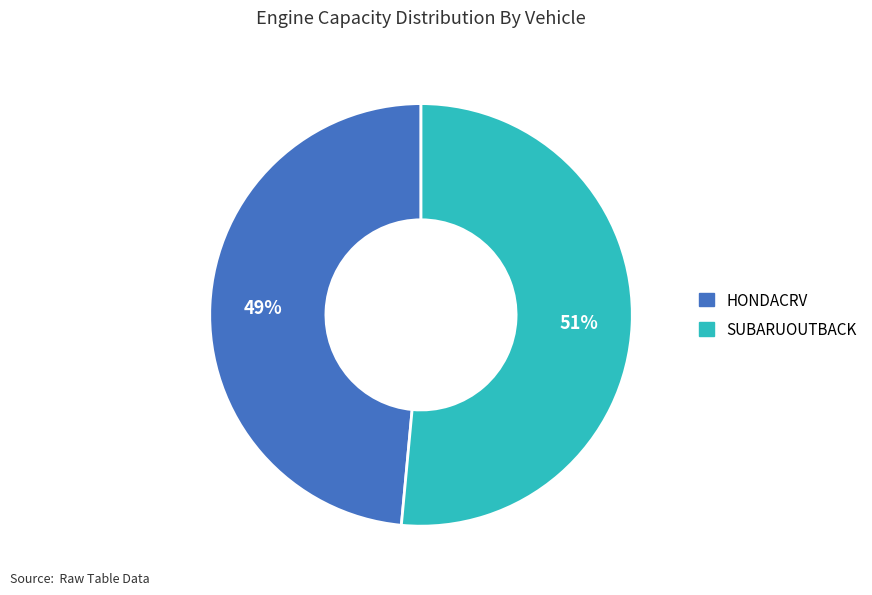

Is the sum of SUBARUOUTBACK and HONDACRV greater than half?

Yes